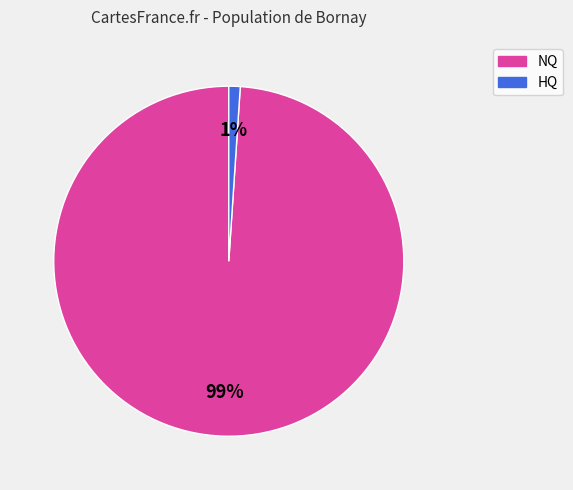

How many segments does this pie chart have?

2